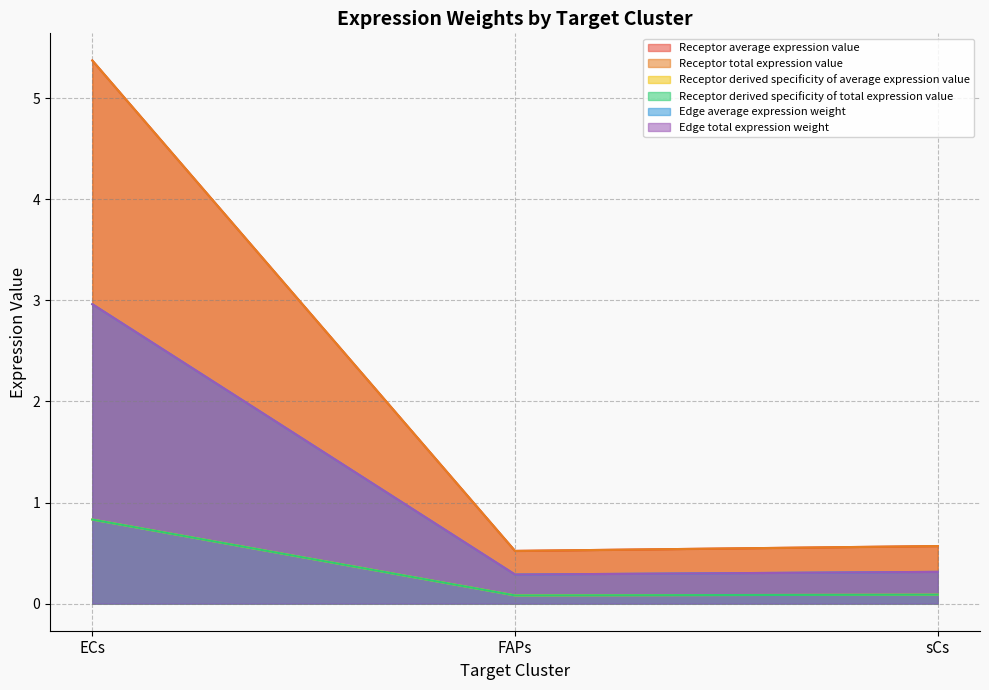

What is the minimum value shown in the chart?

0.1